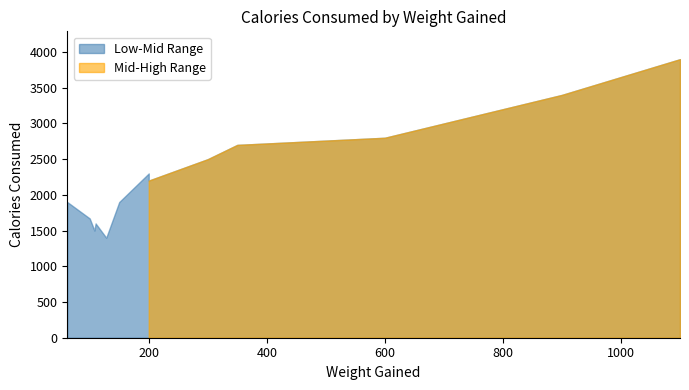

Is it true that Calories_Consumed equals 3253 at 62?

False